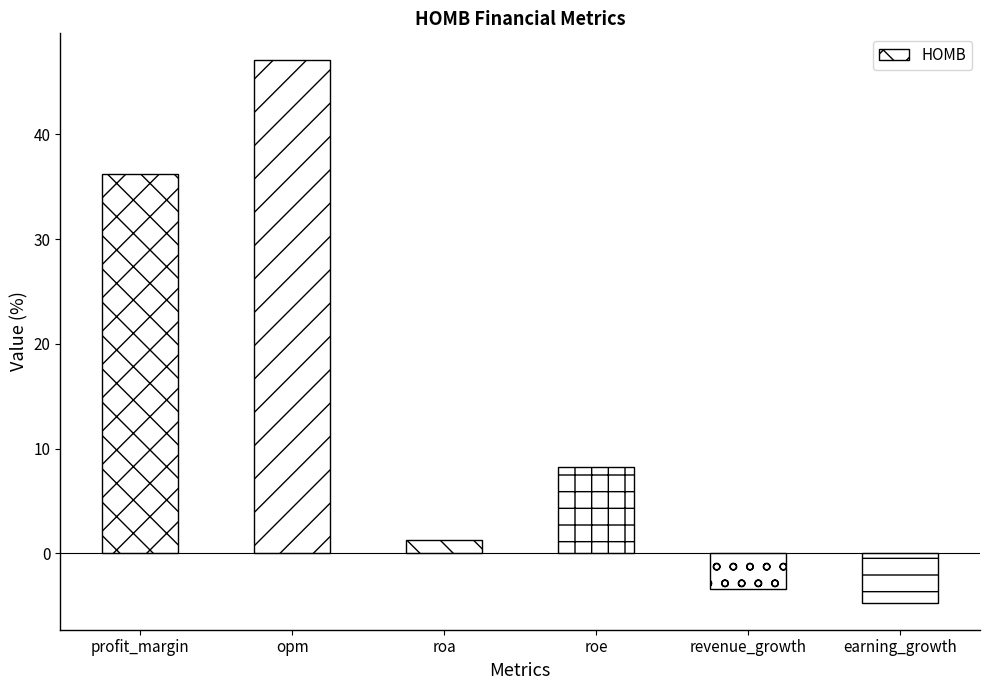

What is the average value?

14.1